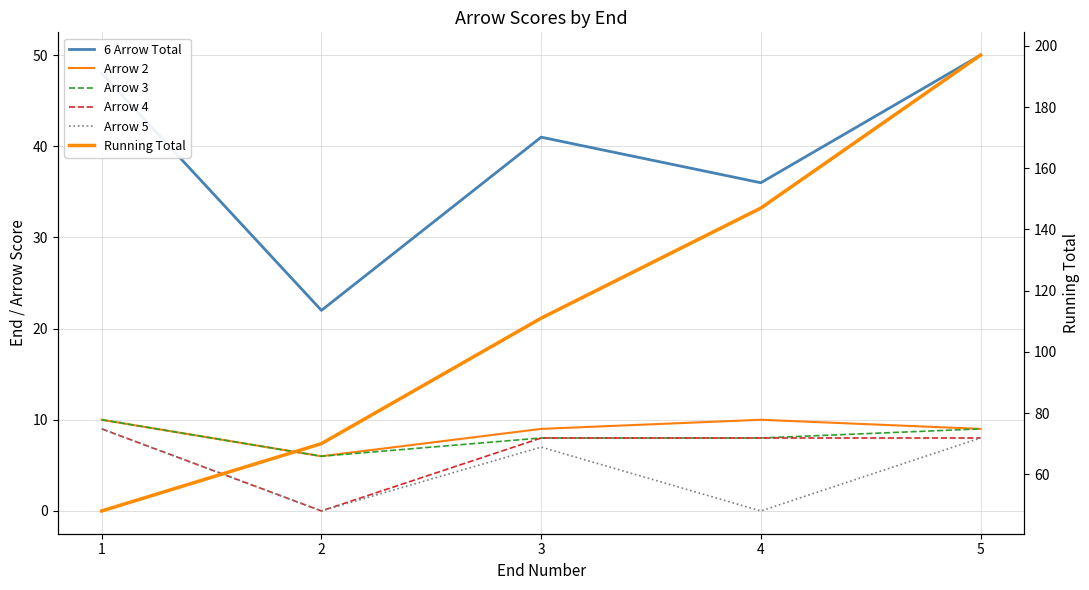

Where is the first local minimum for Arrow 3?

2